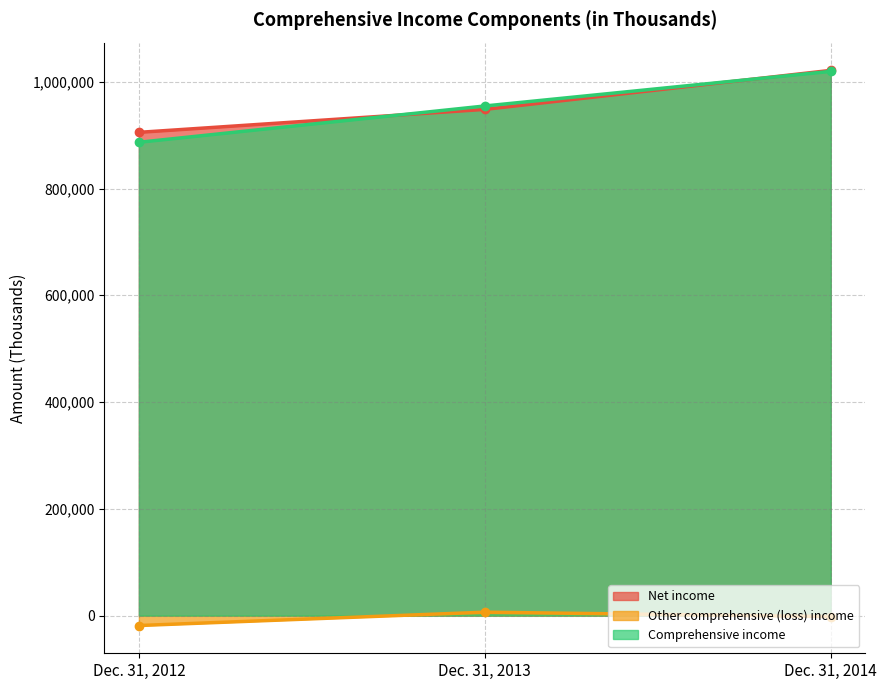

What are all the series names shown in the legend?

Net income, Other comprehensive (loss) income, Comprehensive income